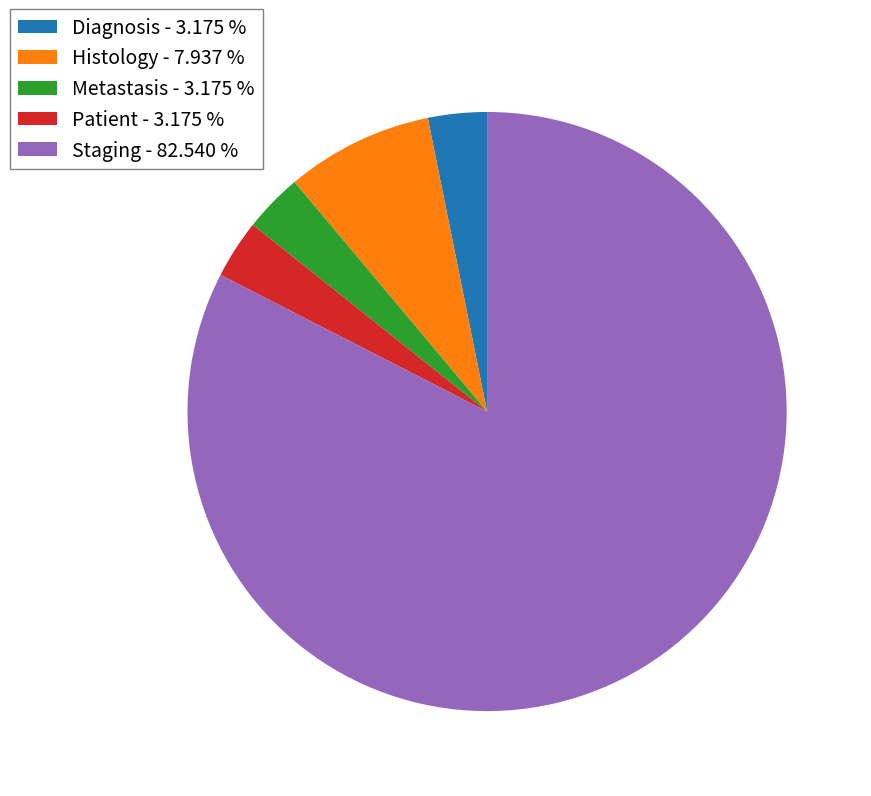

How many slices are in this pie chart?

5